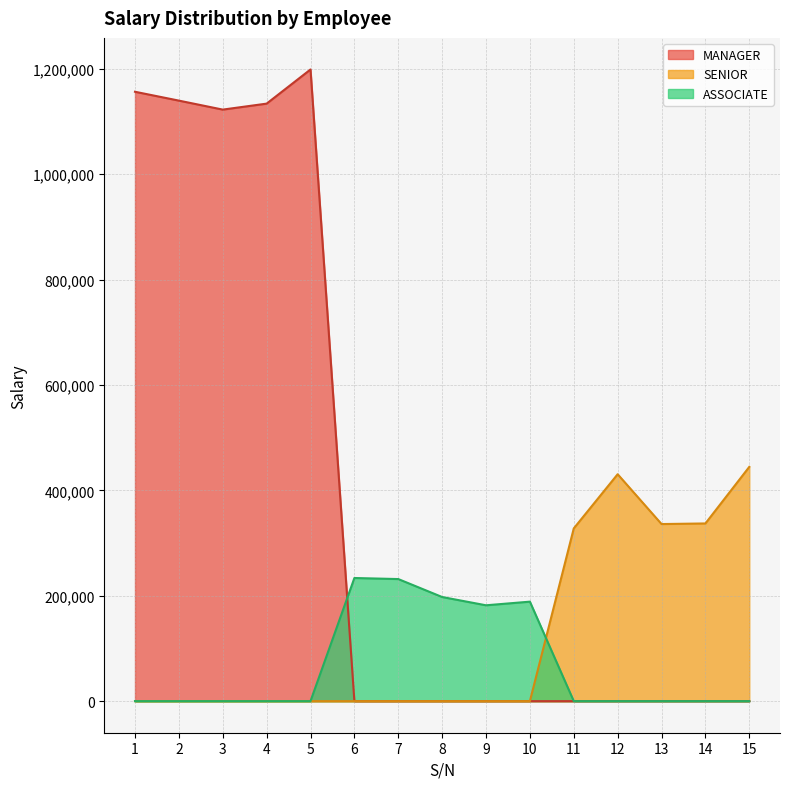

How many interior local valleys (lower than both neighbors) does the data have?

1